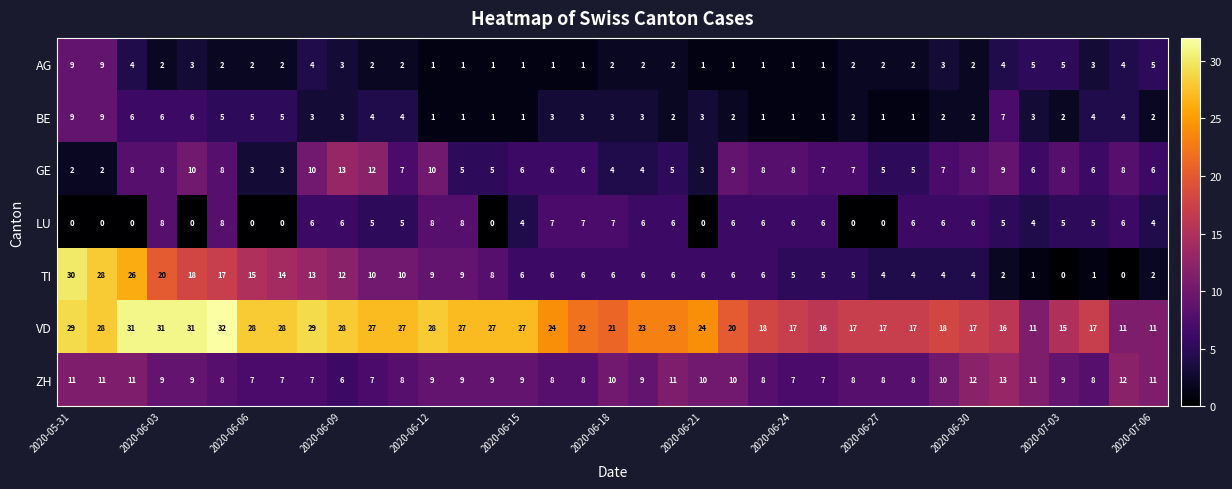

Which series has the widest spread of values?

TI